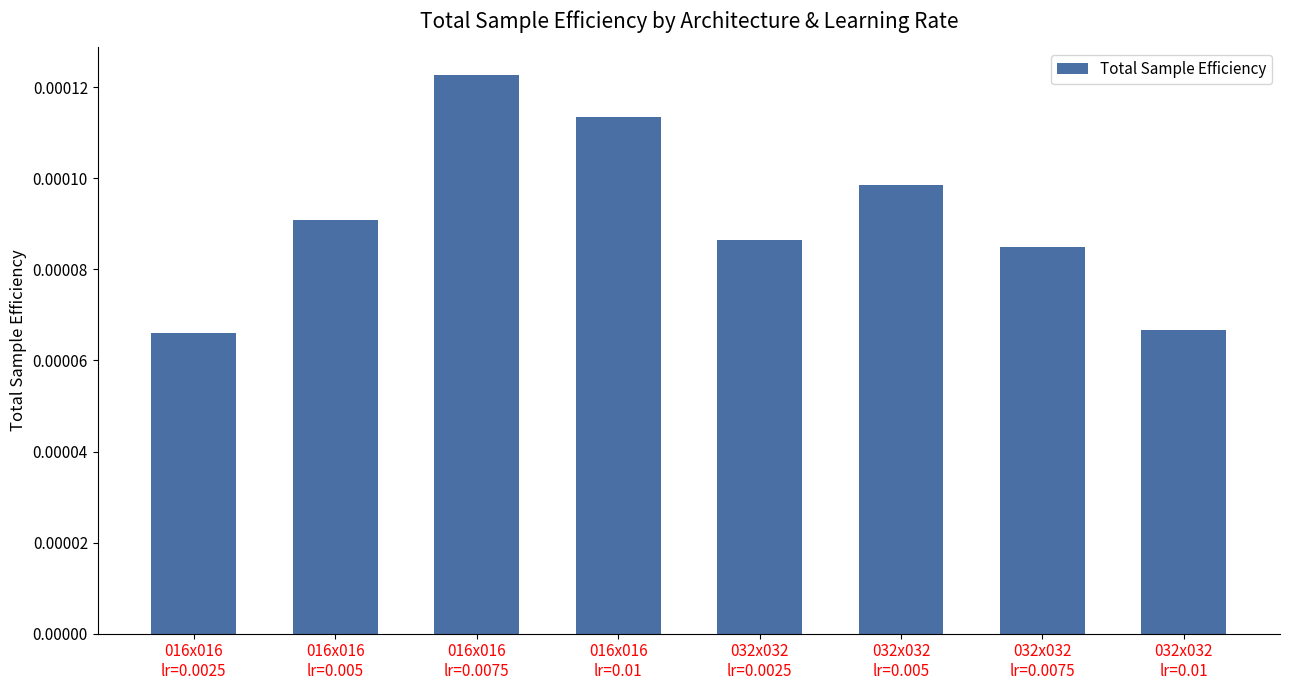

How many series are shown in this chart?

1